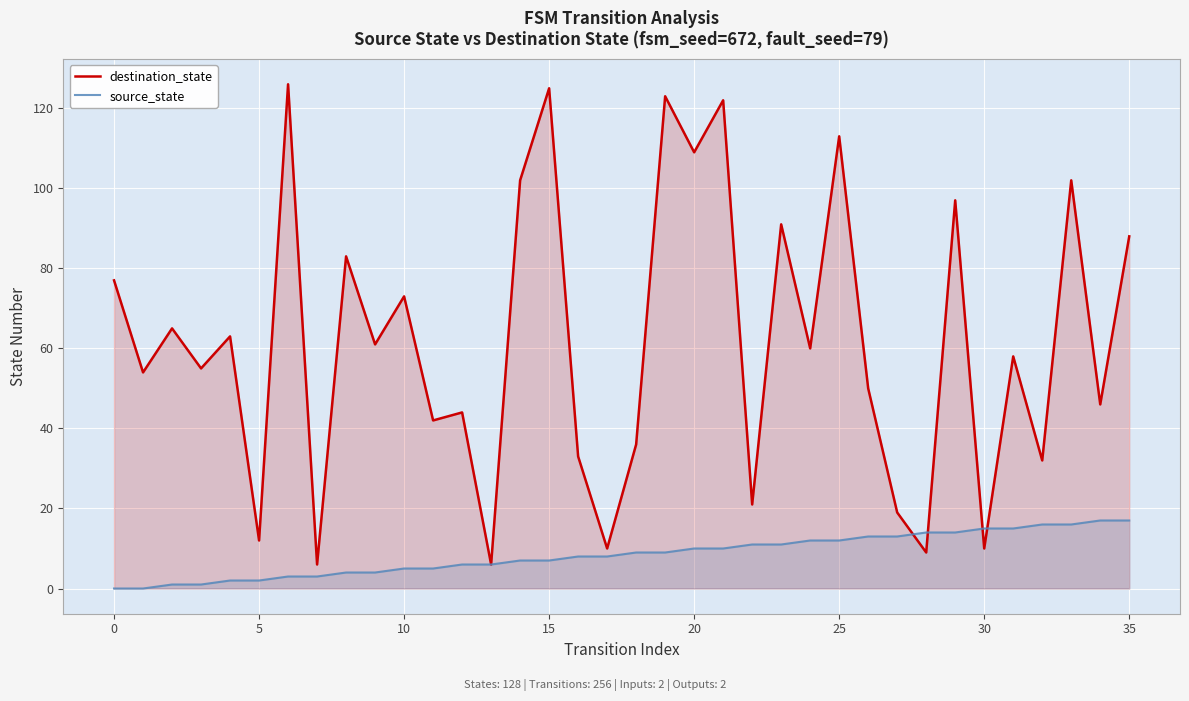

What is the label of the 30th point from the left?

29